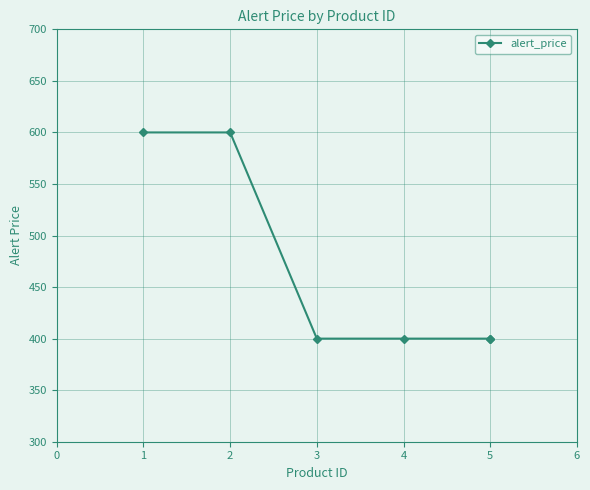

Which has a higher value, 3 or 4?

3